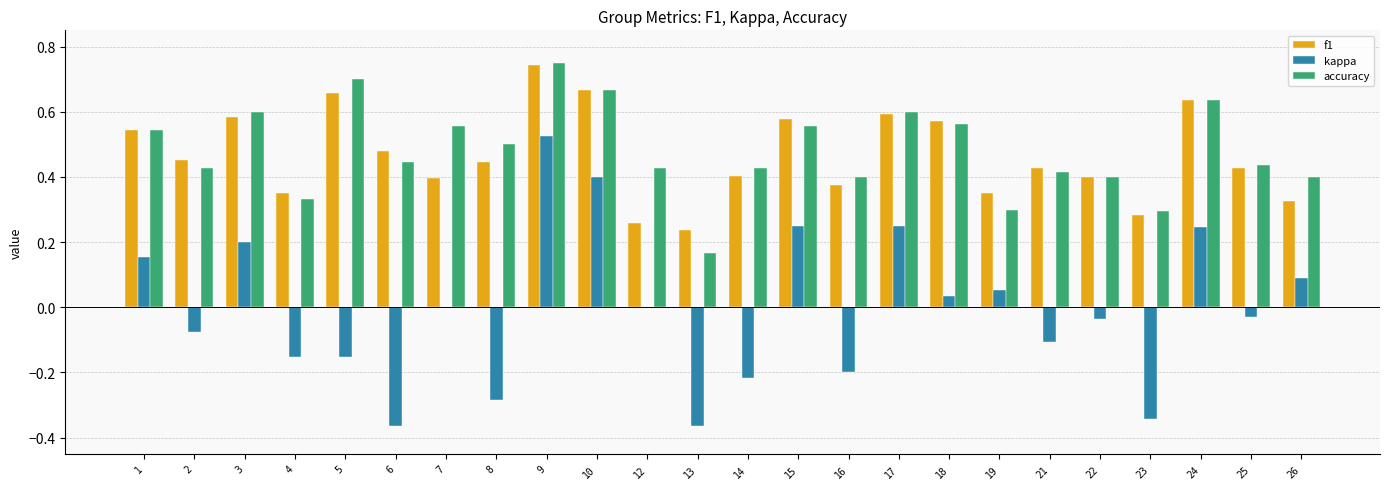

How many groups of bars are there?

24